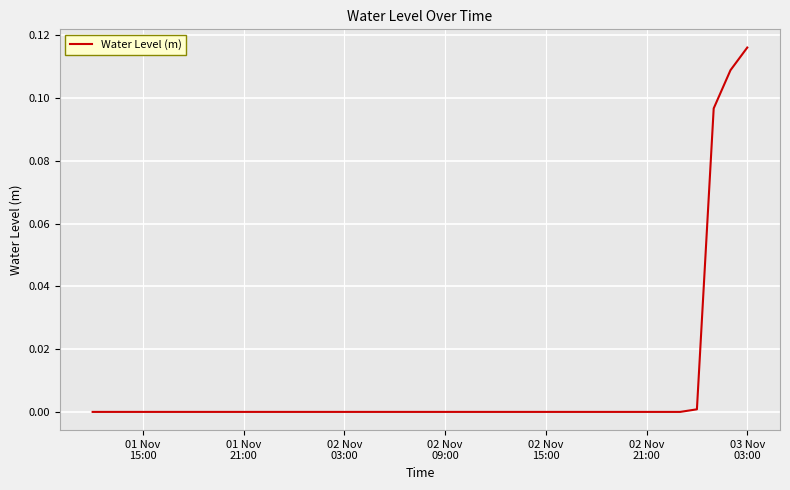

Does the chart display data point markers on the line(s)?

No